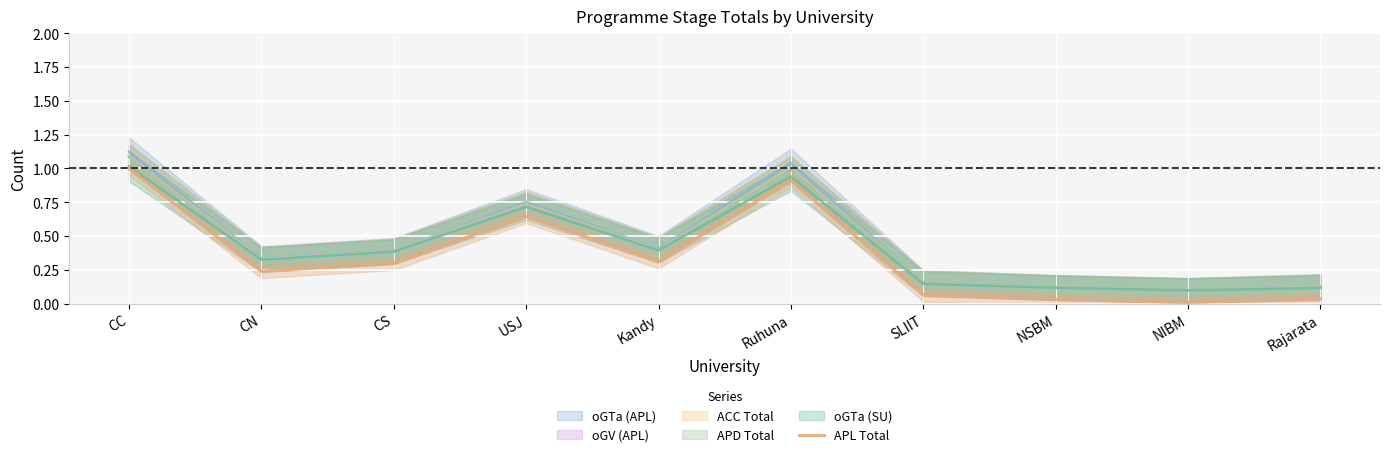

Which has a higher value, Rajarata or Kandy?

Kandy